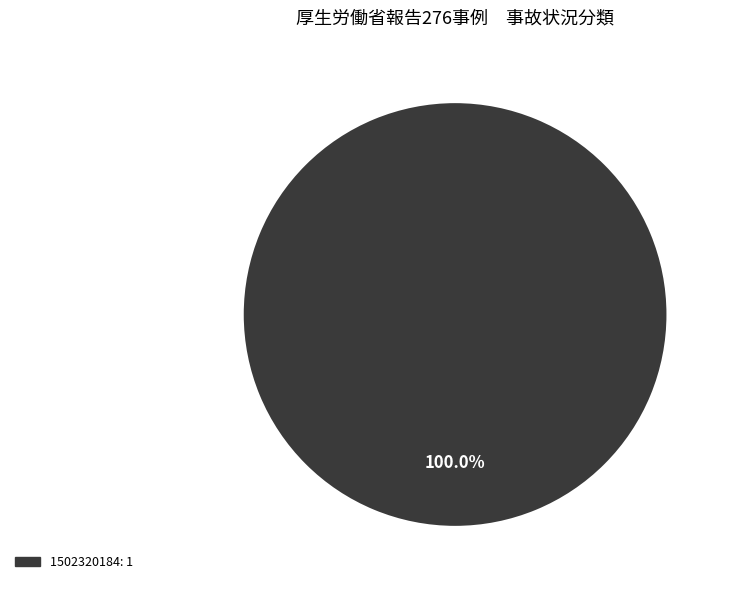

Does any single category account for the majority?

Yes